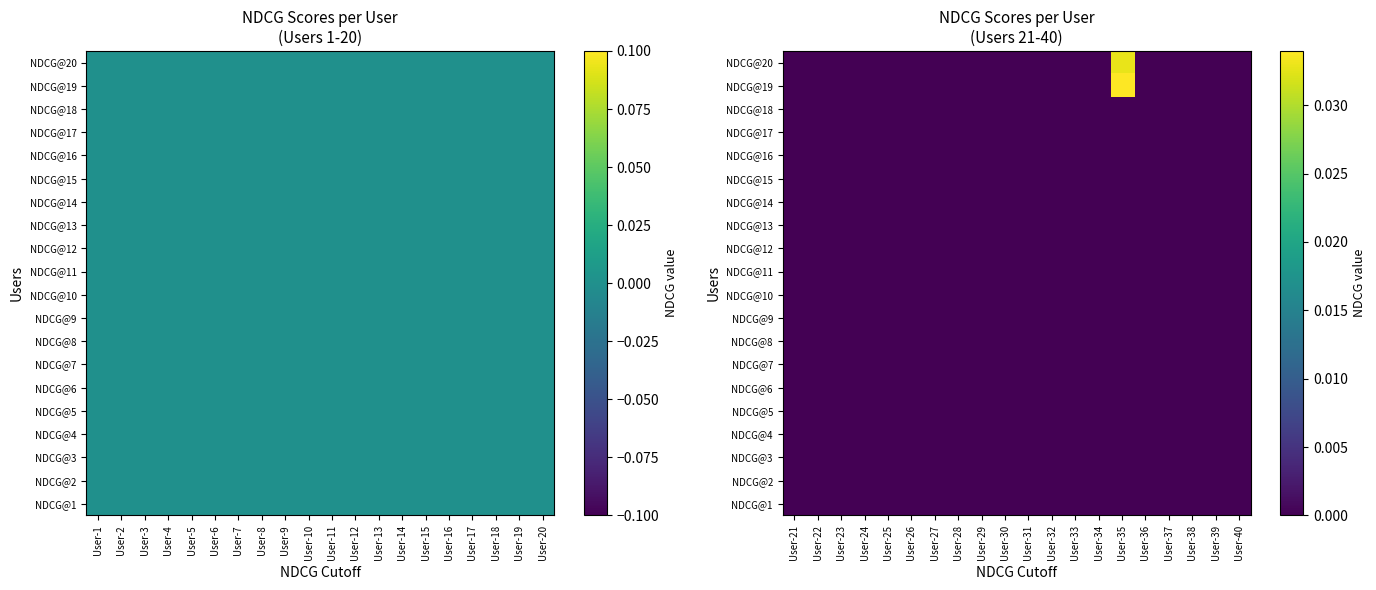

The value of NDCG@1 at User-32 is 0.0. True or false?

True